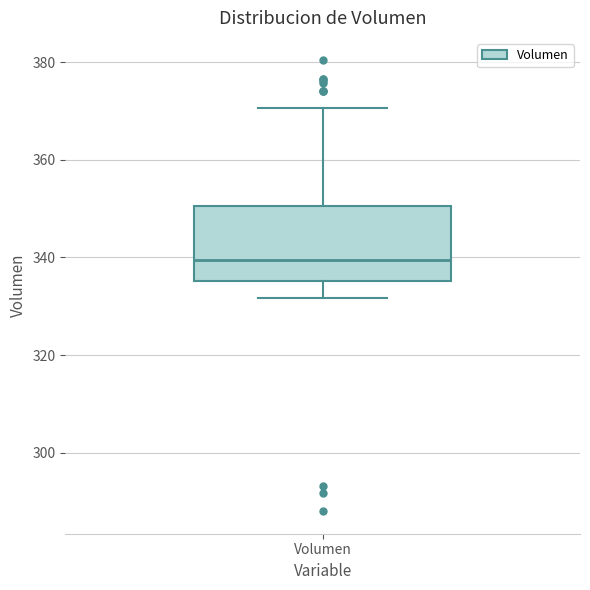

Read this box plot against the y-axis: the position of the median line, the range covered by the box, and the ends of both whiskers. The values are not printed on the chart, so give them approximately, as read against the axis.

median 340, box 336 to 350, whiskers 332 to 370